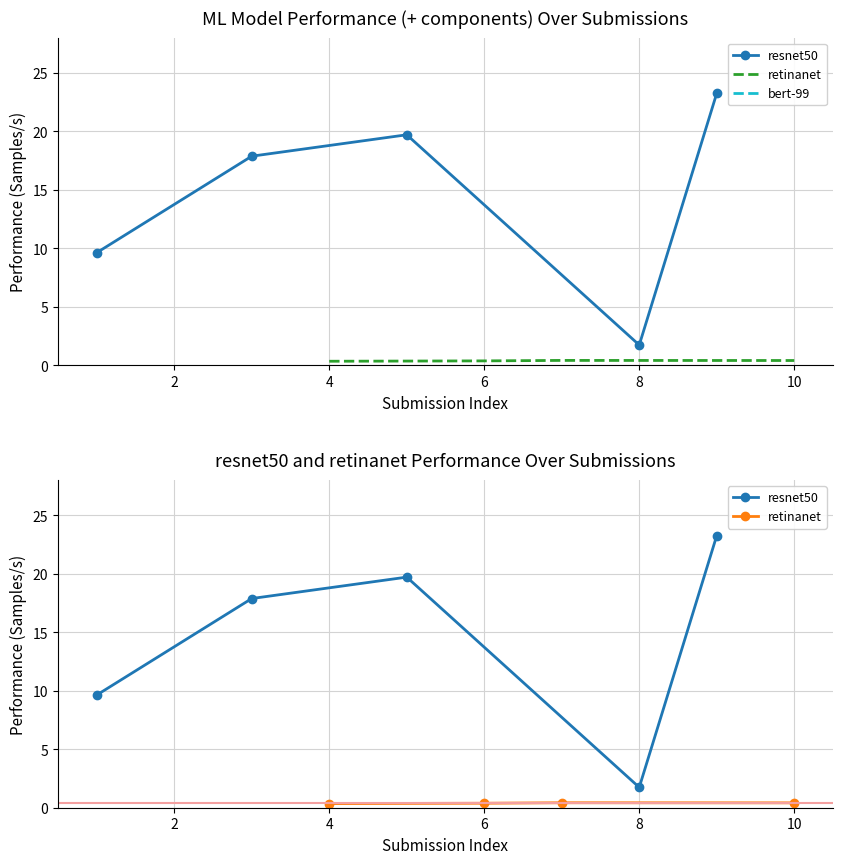

Is it true that retinanet equals 0.7 at 5.0-0016?

False